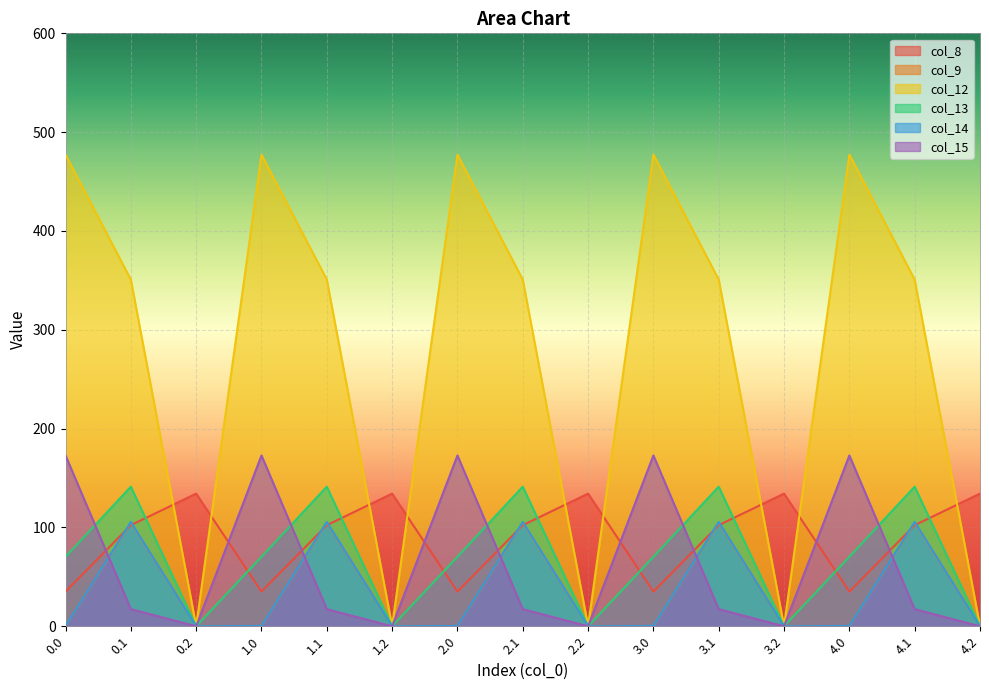

Count the number of categories in the chart.

15